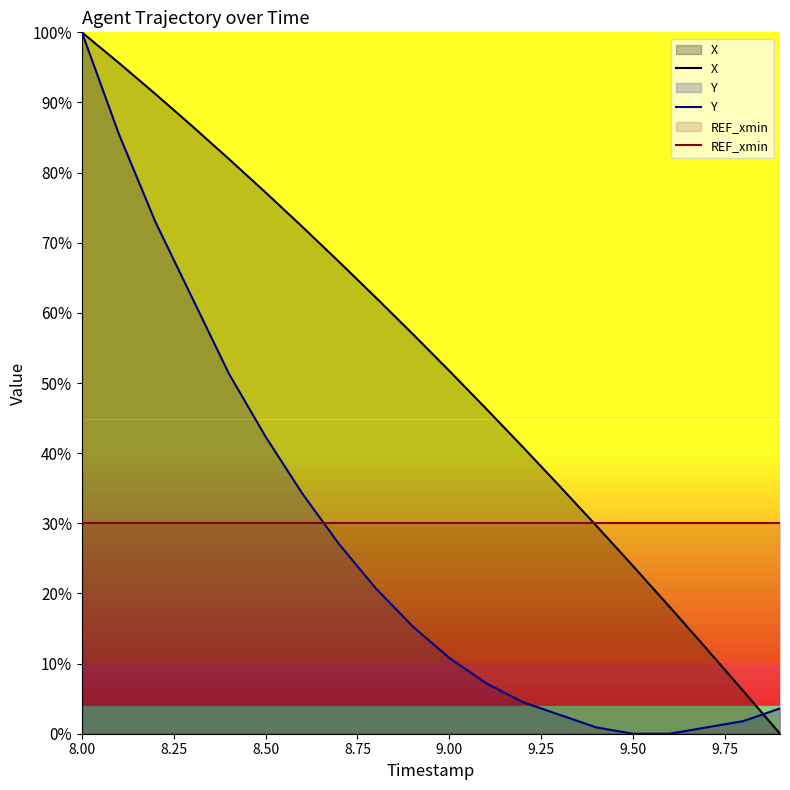

After their last crossing, which series has the higher values: REF_xmin or Y?

REF_xmin